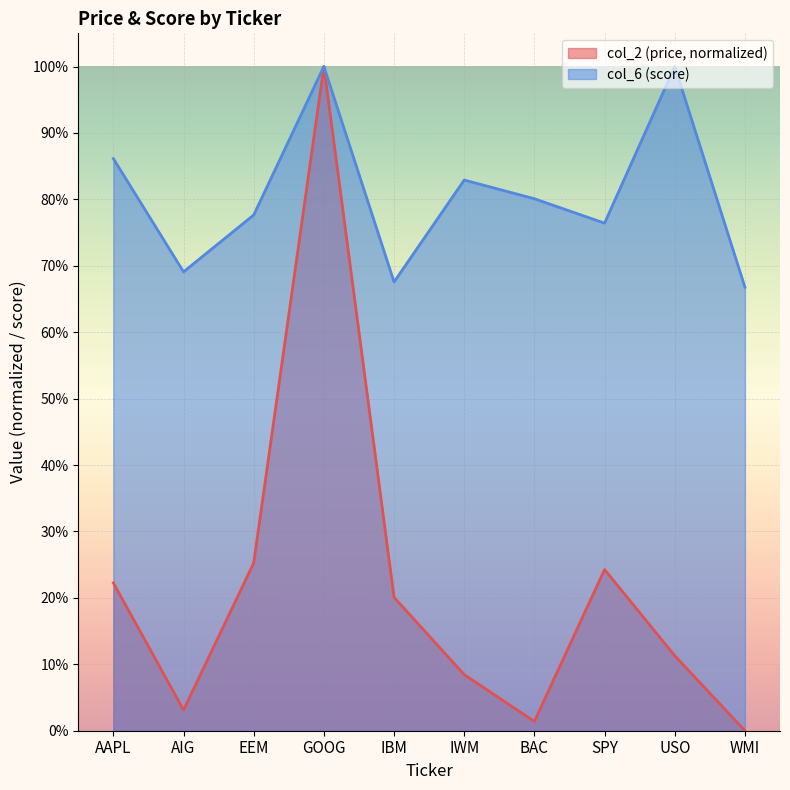

Rank the series by their maximum value, from highest to lowest.

col_2, col_6